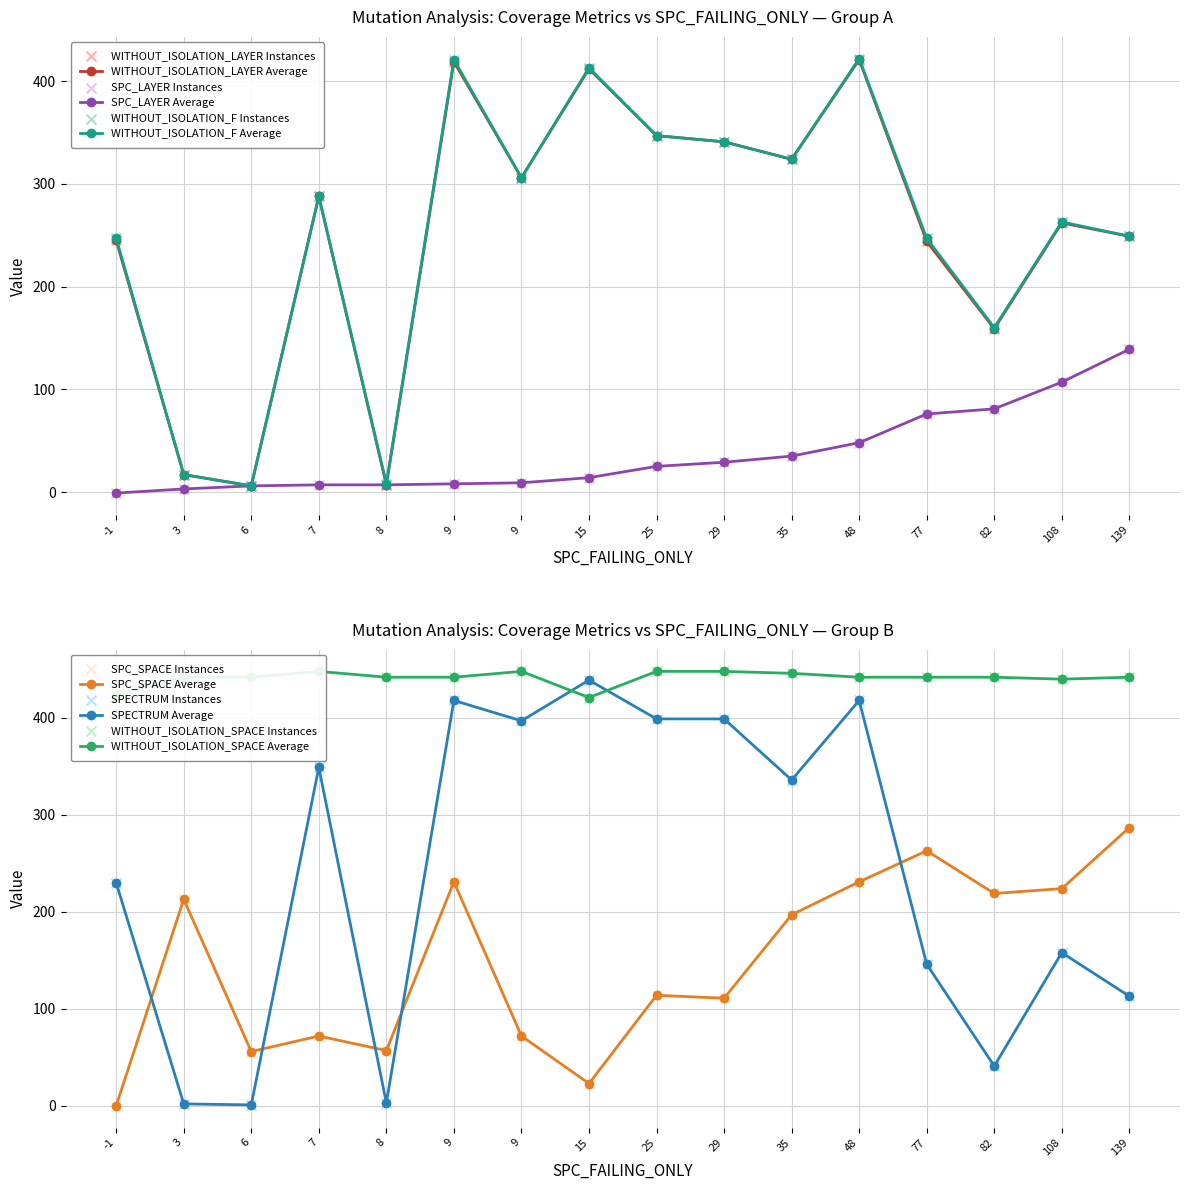

Which series contains the highest Y value?

WITHOUT_ISOLATION_SPACE